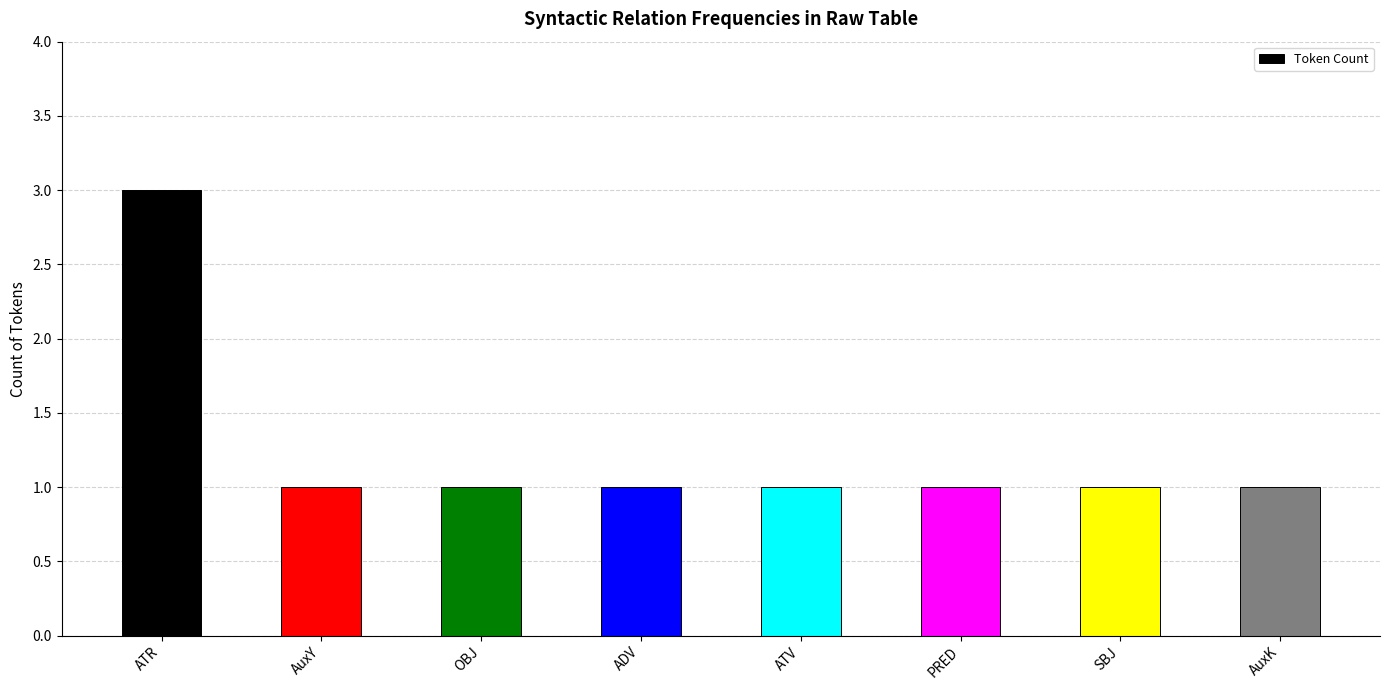

What is the sum of the values at ATR and OBJ?

4